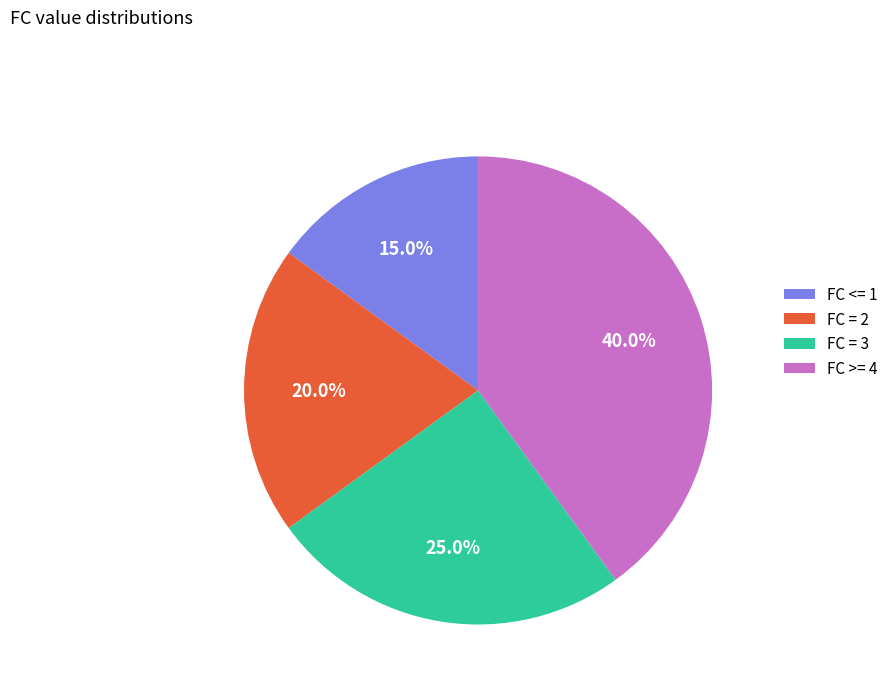

Which category has the smallest portion of the pie?

FC <= 1